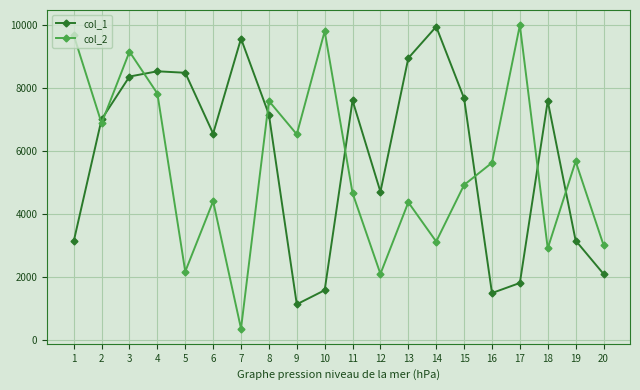

What is the maximum value for col_2?

9987